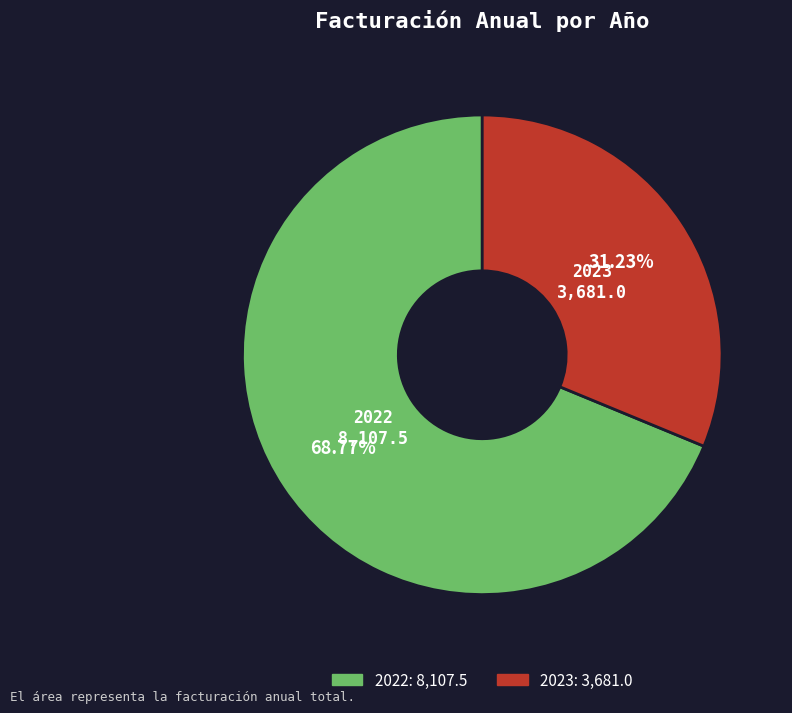

Count the number of slices in the pie.

2